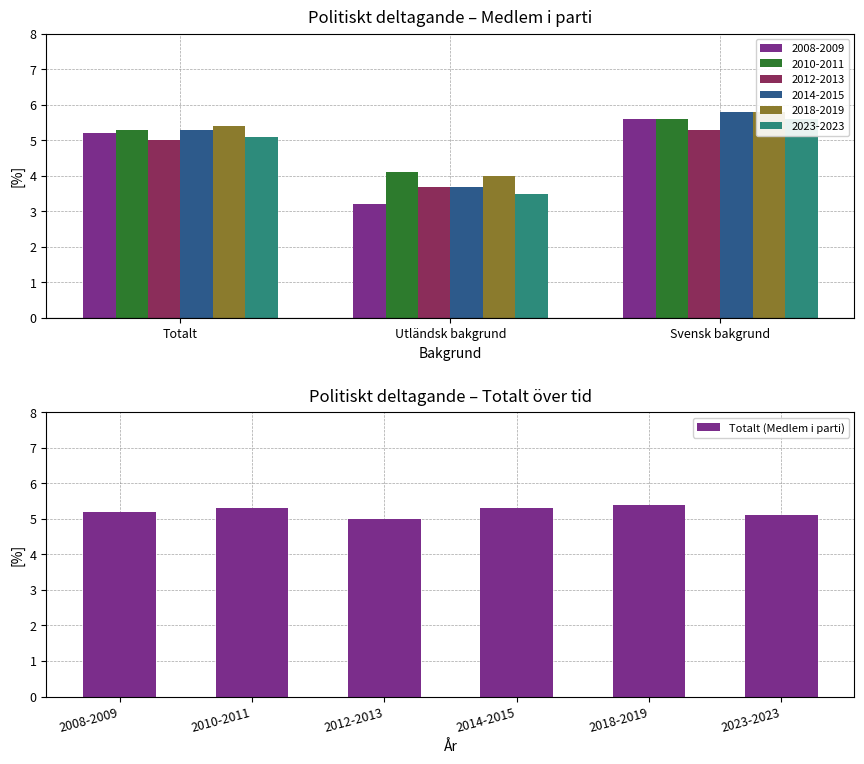

What is the sum of all Totalt (Medlem i parti) values?

31.3